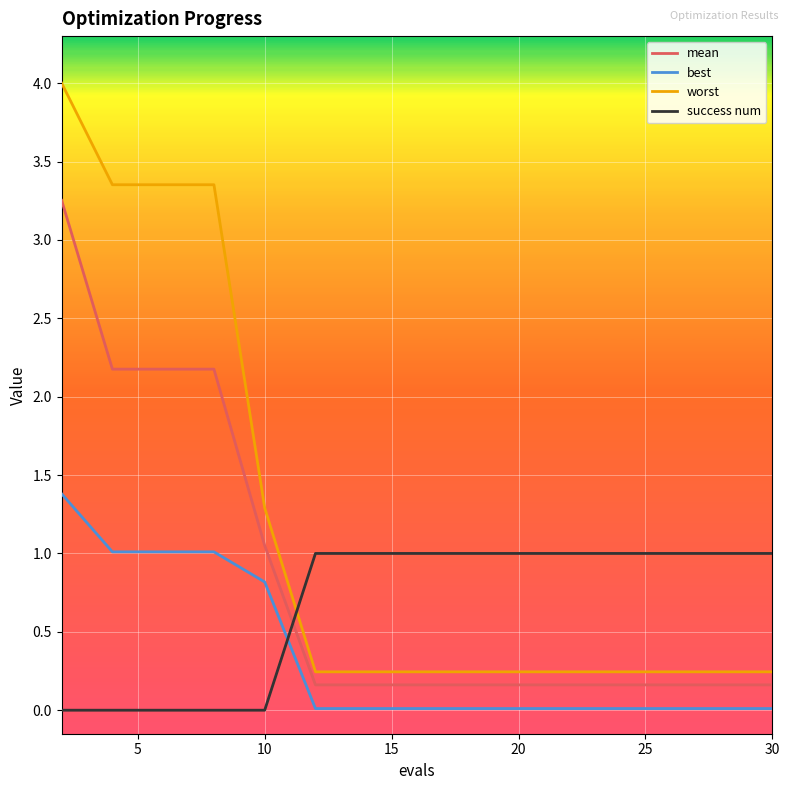

What is the average value of the worst series?

1.2